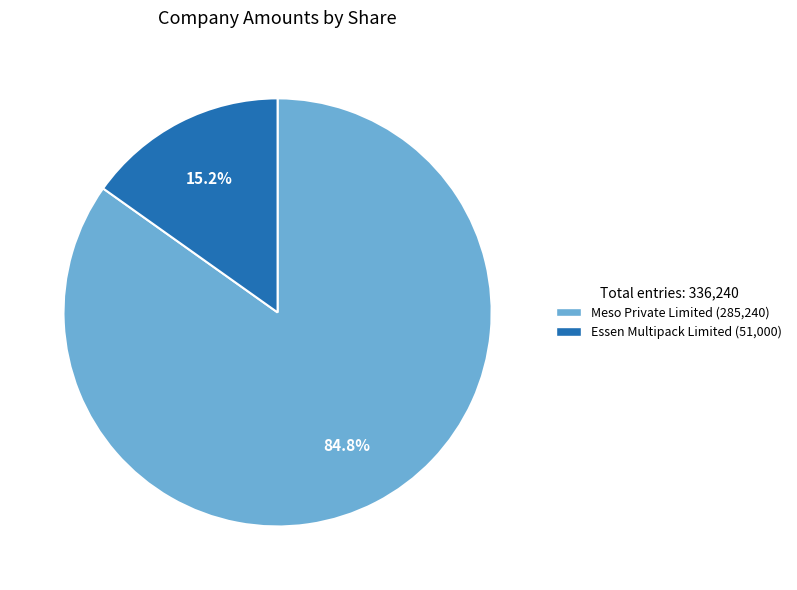

Between Essen Multipack Limited and Meso Private Limited, which is larger?

Meso Private Limited